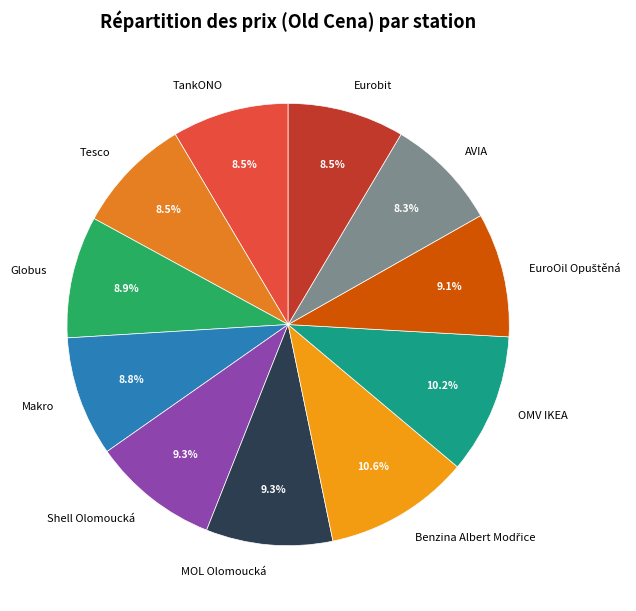

Does Makro represent more than half of the total?

No